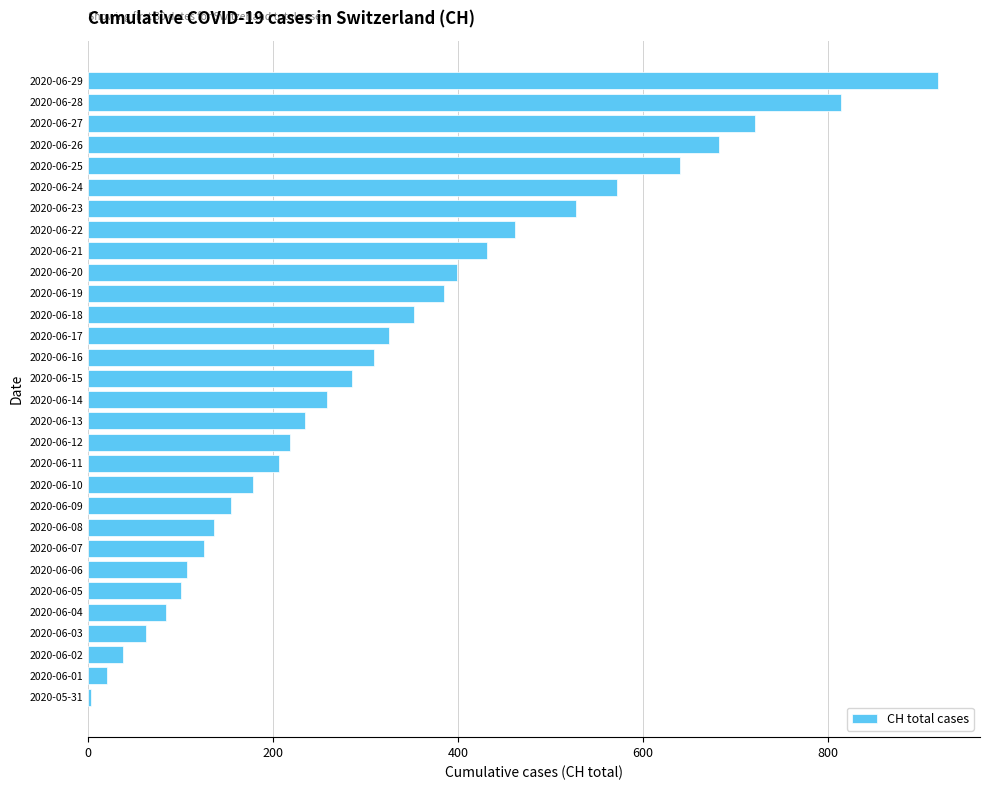

How many series are shown in this chart?

1